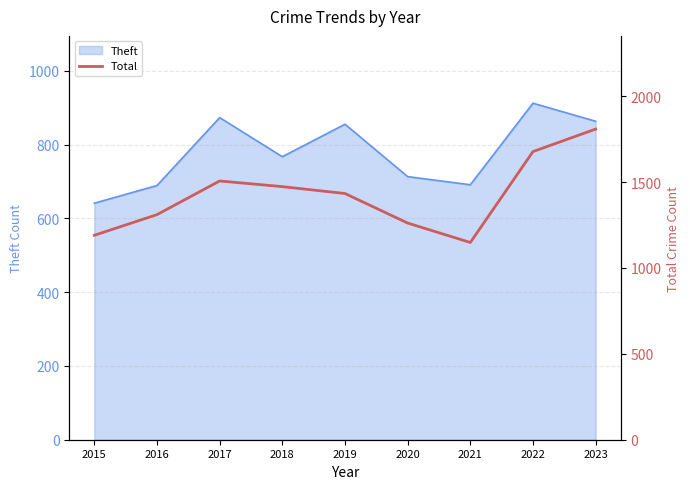

How many values exceed 1433?

4